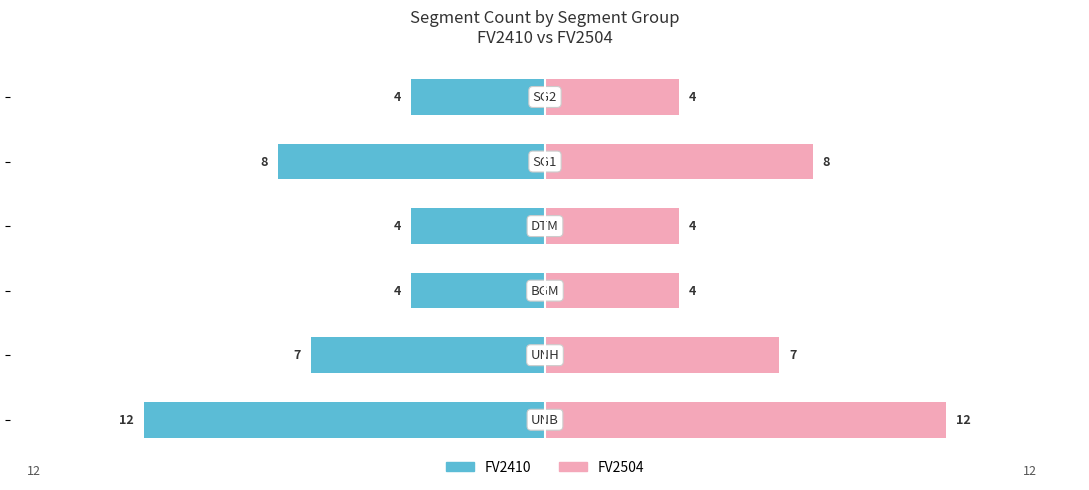

Which series changed the most between 1 and 2?

FV2410